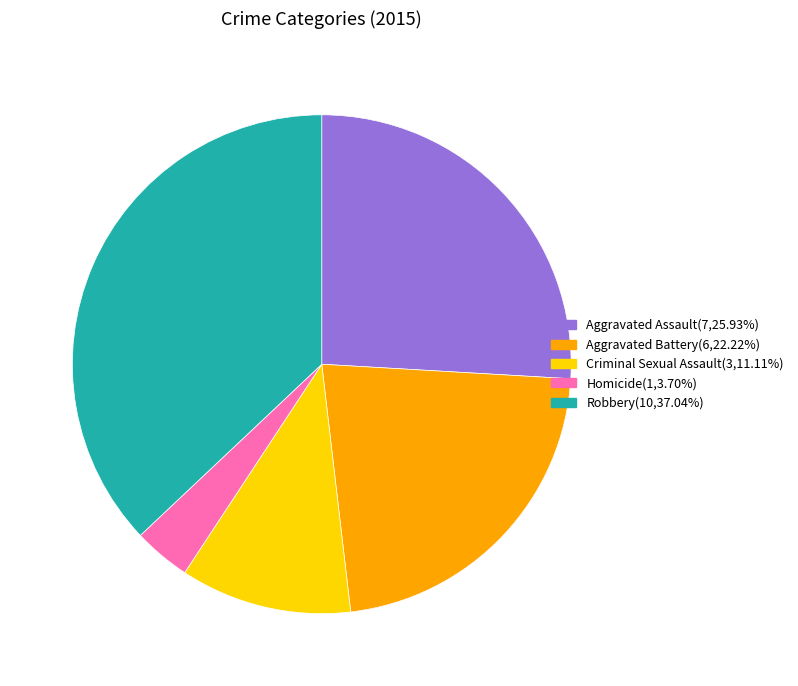

Do Homicide and Robbery together represent more than half of the pie?

No